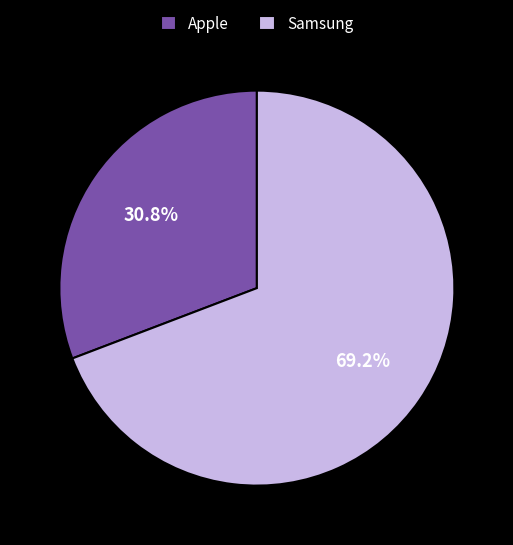

Is it true that Apple is 16% of the pie?

False